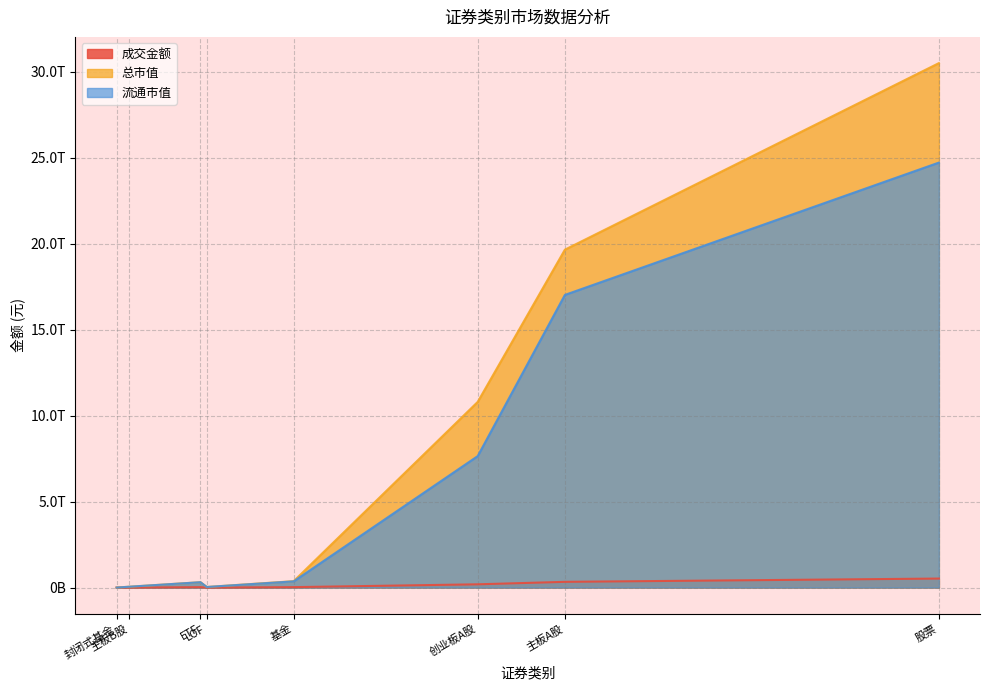

What position from the right is 基金?

4